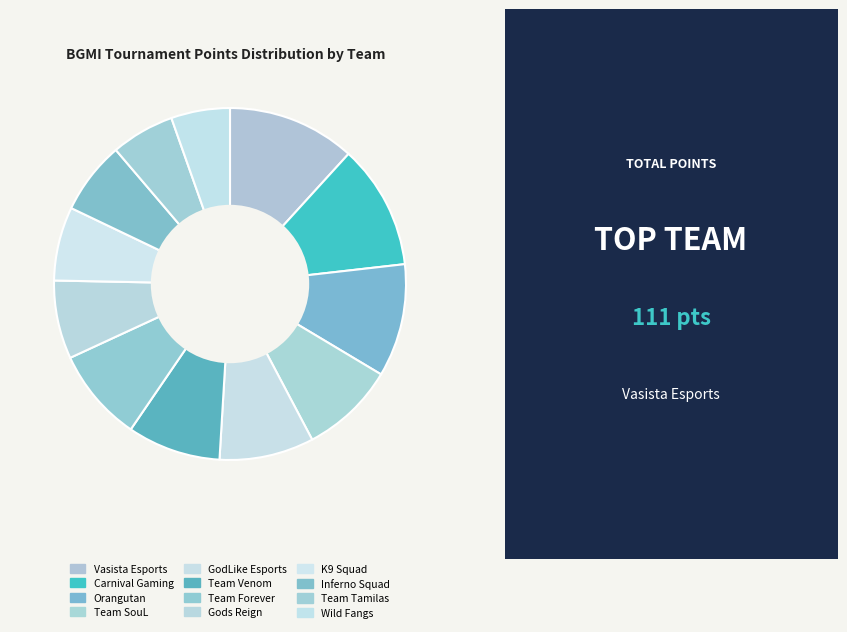

To the nearest percent, what is the difference between the largest and smallest slice percentages?

6%